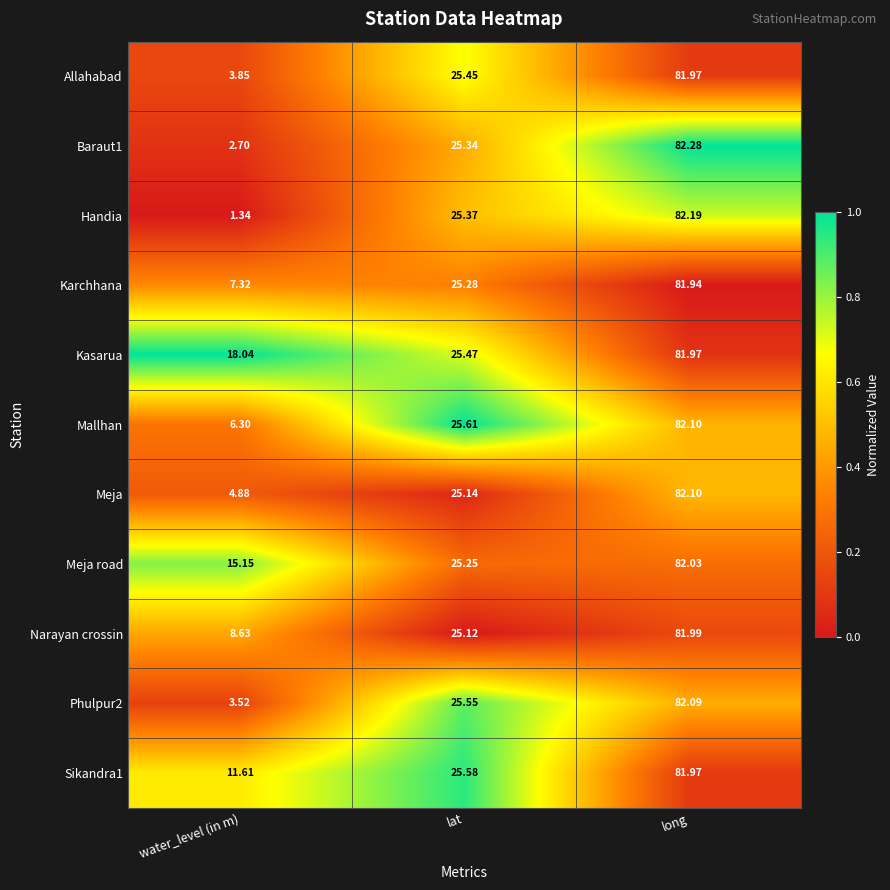

At which label does Kasarua reach its minimum?

water_level (in m)